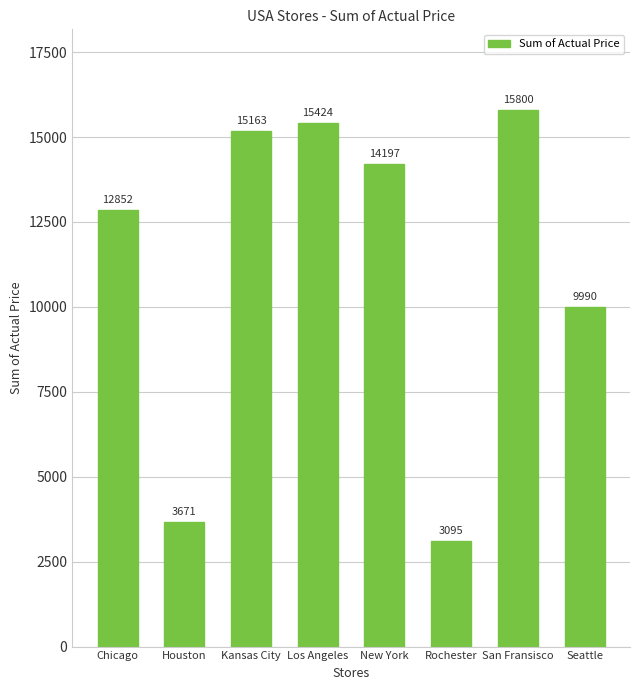

At which category does the chart reach its minimum across all series?

Rochester